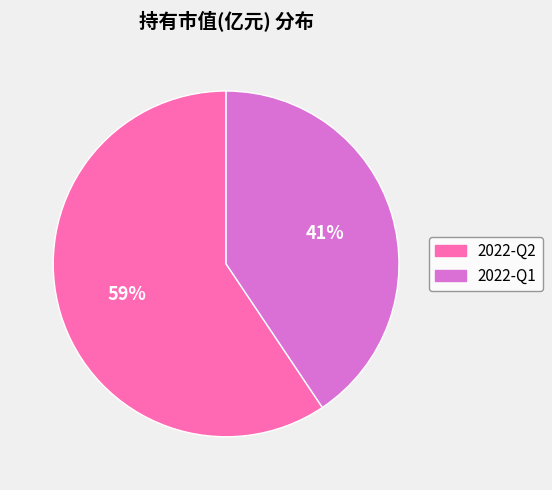

Which has a higher value, 2022-Q2 or 2022-Q1?

2022-Q2